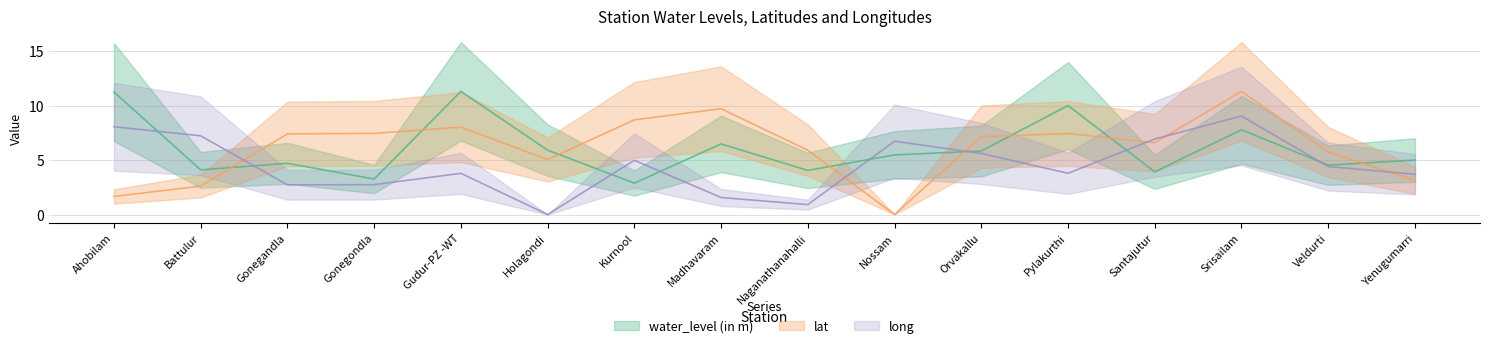

Does the chart have visible grid lines?

Yes